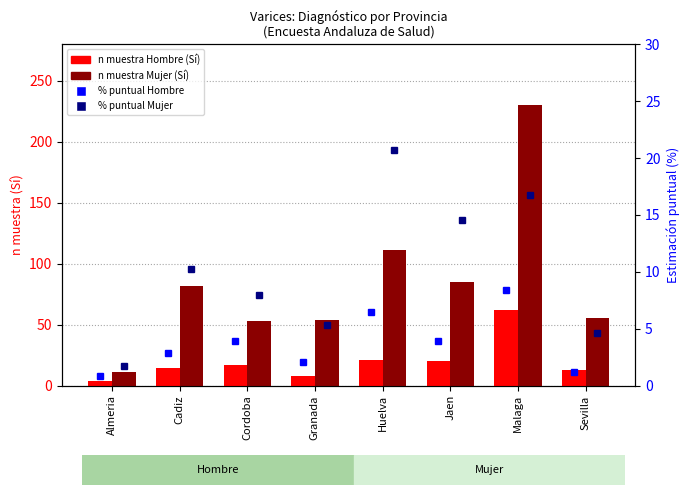

What is the label of the 2nd bar from the right?

Malaga